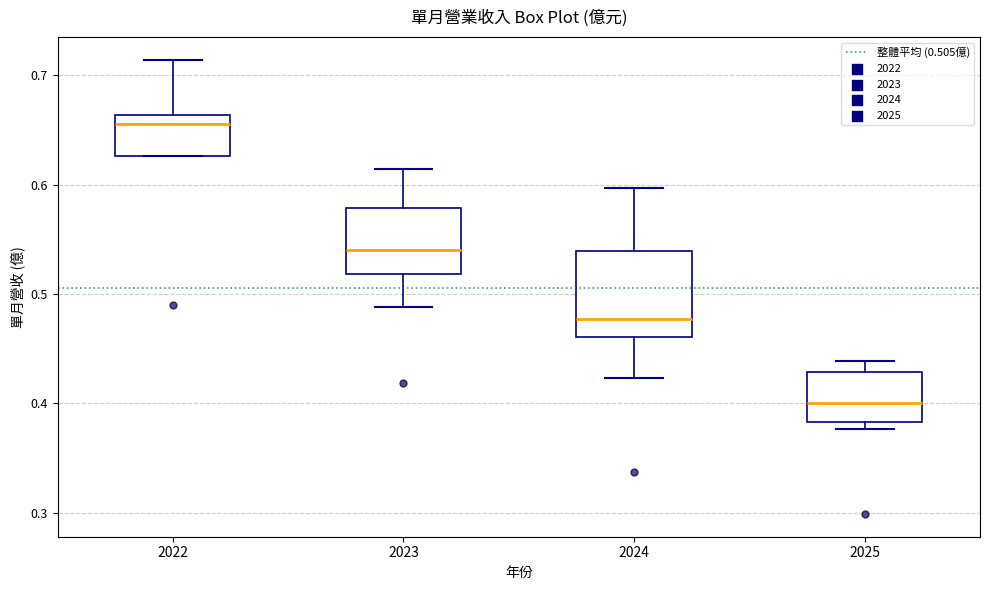

Reading left to right, transcribe this box plot: for each box, give where its median line is, the range the box spans, and where its two whiskers end, as read against the y-axis. The values are not printed on the chart, so give them approximately, as read against the axis.

2022: median 0.66 (just below the box's upper edge), box 0.63 to 0.66, whiskers 0.63 to 0.71
2023: median 0.54, box 0.52 to 0.58, whiskers 0.49 to 0.61
2024: median 0.48, box 0.46 to 0.54, whiskers 0.42 to 0.60
2025: median 0.40, box 0.38 to 0.43, whiskers 0.38 (just below the box's lower edge) to 0.44